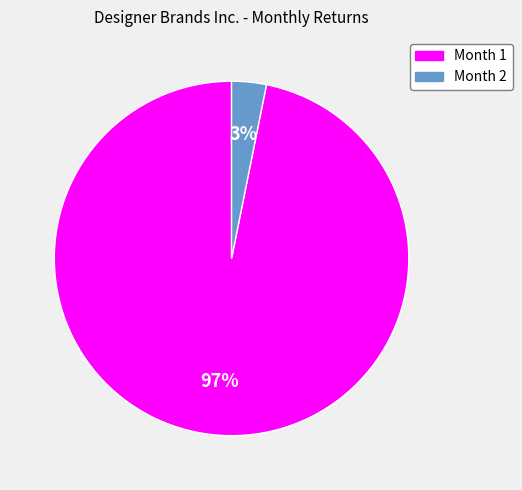

Rank the categories by value from highest to lowest.

Month 1, Month 2